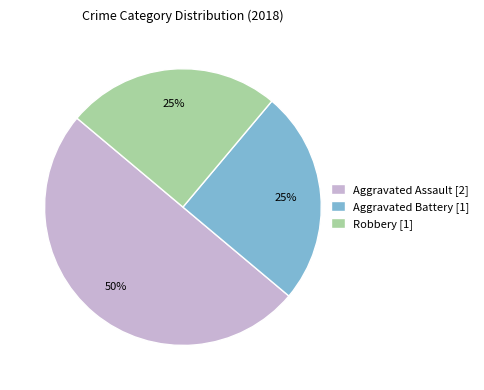

Which slice is the largest?

Aggravated Assault